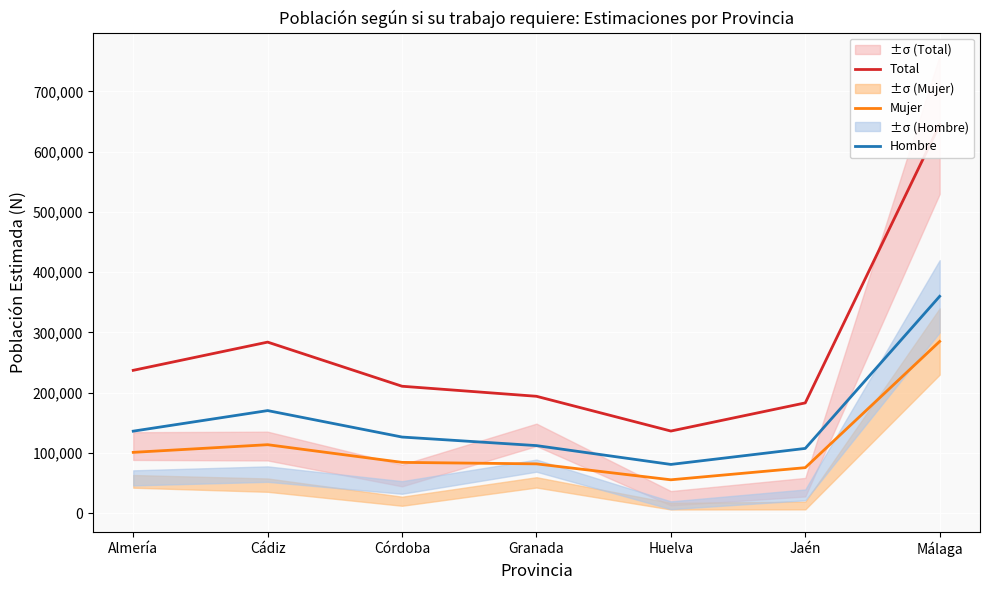

True or false: Total and Mujer cross at least once.

False